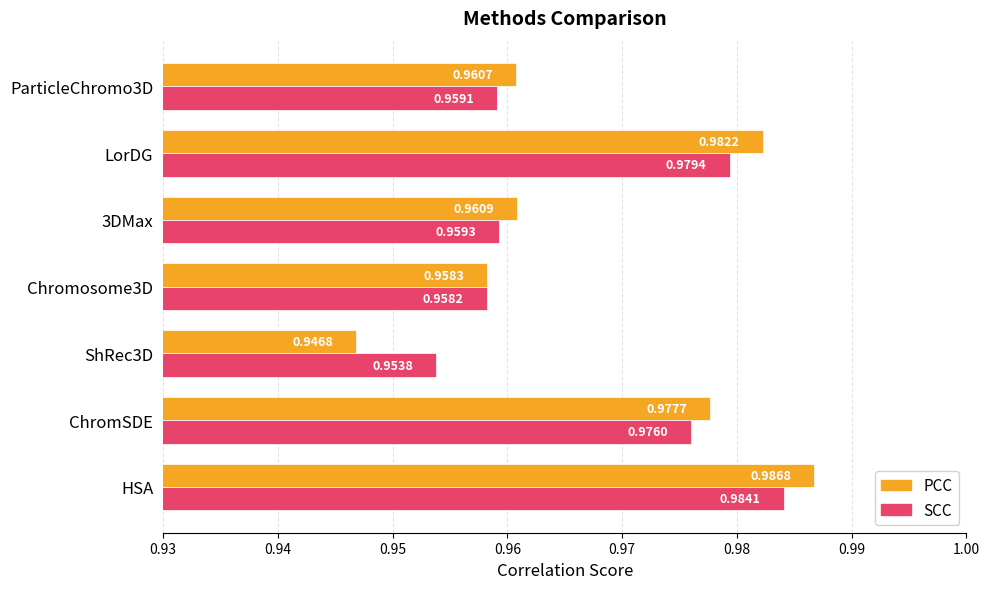

Which series has the largest total across all categories?

PCC